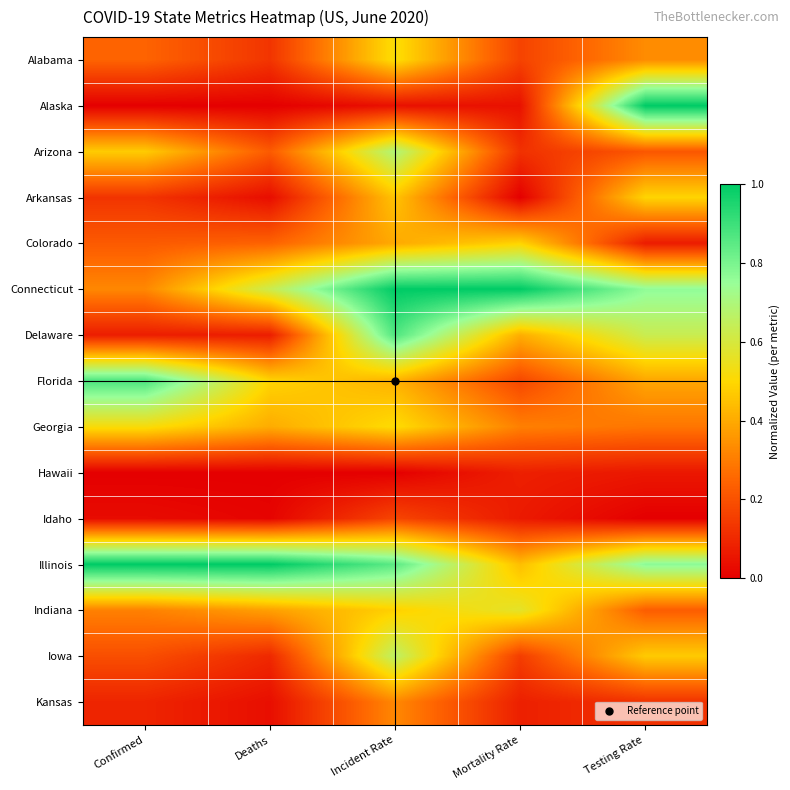

Reading left to right, what are all the values shown in this chart?

Alabama: Confirmed=0.2	Deaths=0.1	Incident Rate=0.5	Mortality Rate=0.2	Testing Rate=0.3
Alaska: Confirmed=0.0	Deaths=0.0	Incident Rate=0.0	Mortality Rate=0.0	Testing Rate=1.0
Arizona: Confirmed=0.5	Deaths=0.2	Incident Rate=0.7	Mortality Rate=0.1	Testing Rate=0.2
Arkansas: Confirmed=0.1	Deaths=0.0	Incident Rate=0.5	Mortality Rate=0.0	Testing Rate=0.5
Colorado: Confirmed=0.2	Deaths=0.2	Incident Rate=0.4	Mortality Rate=0.5	Testing Rate=0.1
Connecticut: Confirmed=0.3	Deaths=0.6	Incident Rate=1.0	Mortality Rate=1.0	Testing Rate=0.8
Delaware: Confirmed=0.1	Deaths=0.1	Incident Rate=0.9	Mortality Rate=0.4	Testing Rate=0.6
Florida: Confirmed=0.9	Deaths=0.5	Incident Rate=0.4	Mortality Rate=0.2	Testing Rate=0.4
Georgia: Confirmed=0.5	Deaths=0.4	Incident Rate=0.5	Mortality Rate=0.3	Testing Rate=0.3
Hawaii: Confirmed=0.0	Deaths=0.0	Incident Rate=0.0	Mortality Rate=0.1	Testing Rate=0.1
Idaho: Confirmed=0.0	Deaths=0.0	Incident Rate=0.2	Mortality Rate=0.1	Testing Rate=0.0
Illinois: Confirmed=1.0	Deaths=1.0	Incident Rate=0.8	Mortality Rate=0.4	Testing Rate=0.8
Indiana: Confirmed=0.3	Deaths=0.4	Incident Rate=0.5	Mortality Rate=0.6	Testing Rate=0.2
Iowa: Confirmed=0.2	Deaths=0.1	Incident Rate=0.7	Mortality Rate=0.2	Testing Rate=0.5
Kansas: Confirmed=0.1	Deaths=0.0	Incident Rate=0.3	Mortality Rate=0.1	Testing Rate=0.1